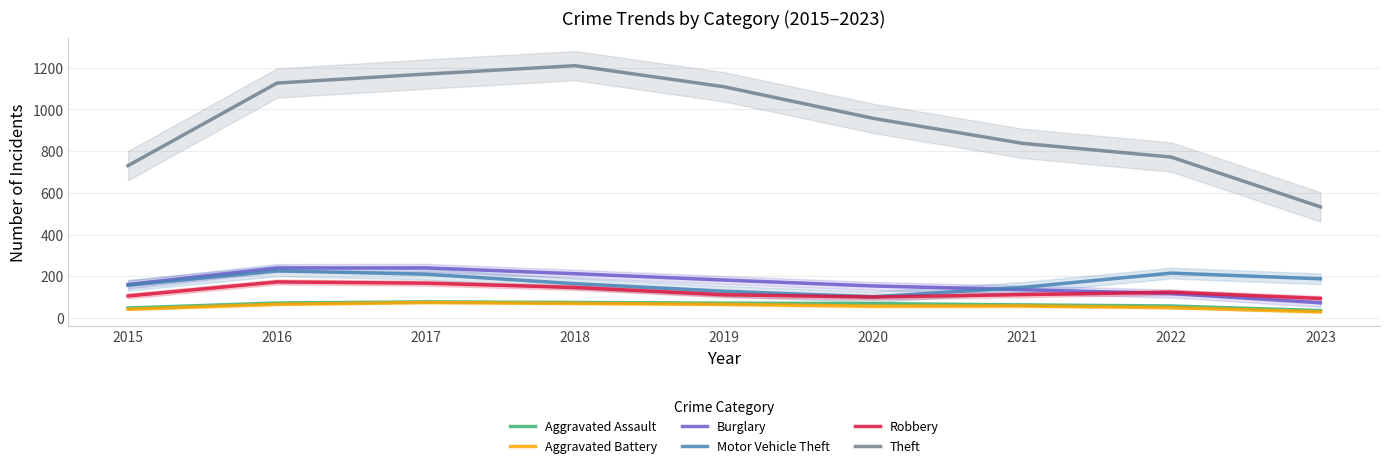

Does the chart have visible grid lines?

Yes